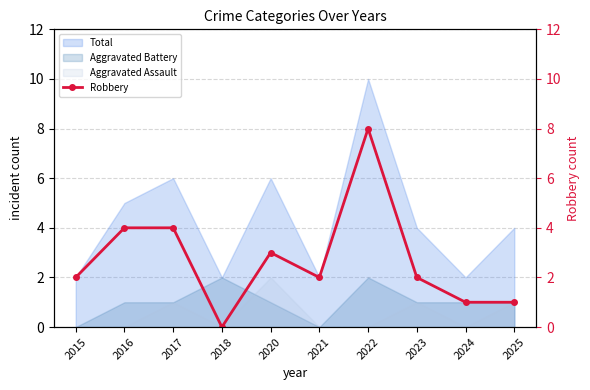

What is the average value?

3